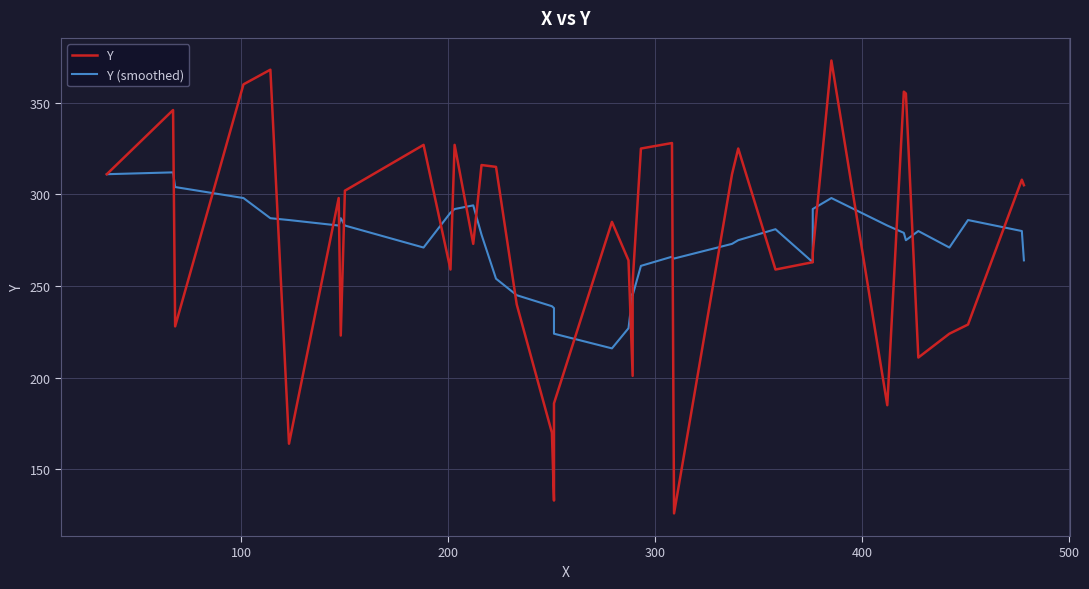

What is the minimum value for Y?

126